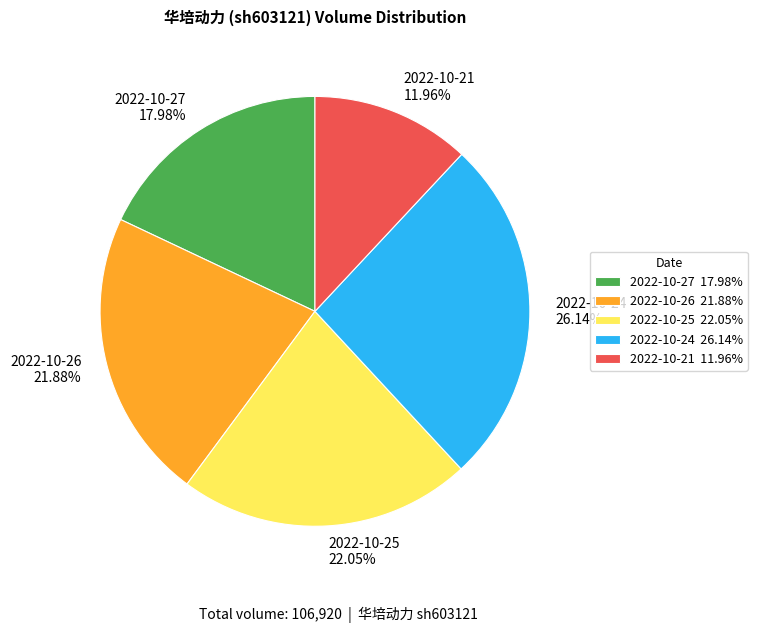

How many slices are in this pie chart?

5